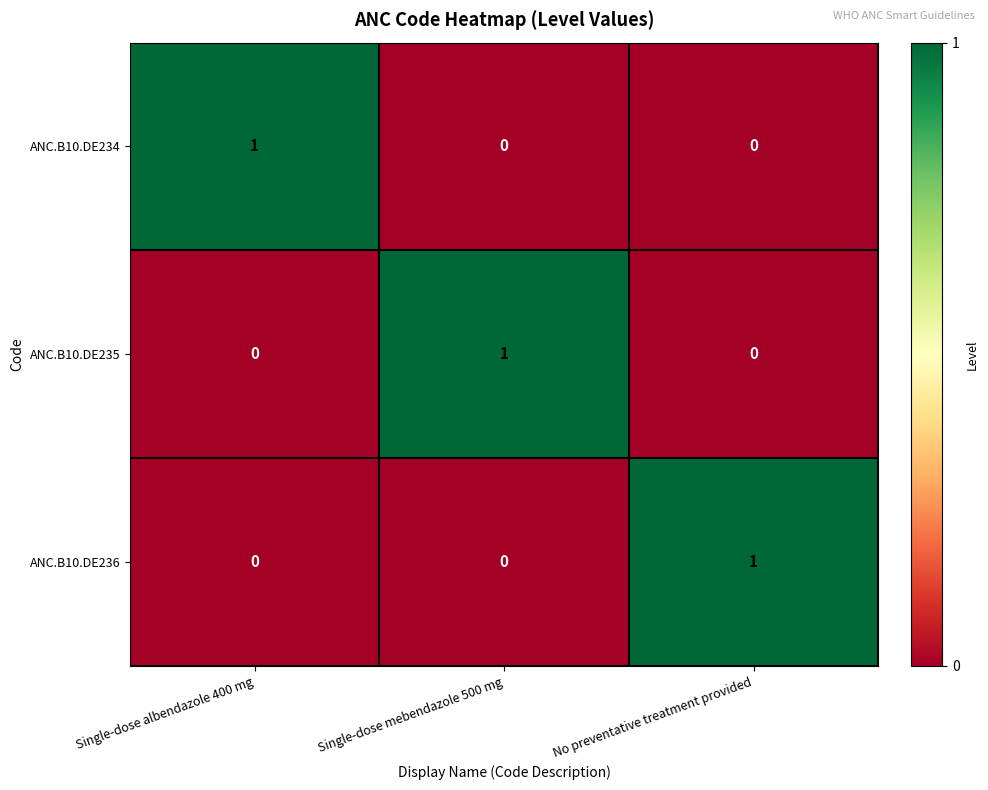

How many distinct data groups are displayed?

3